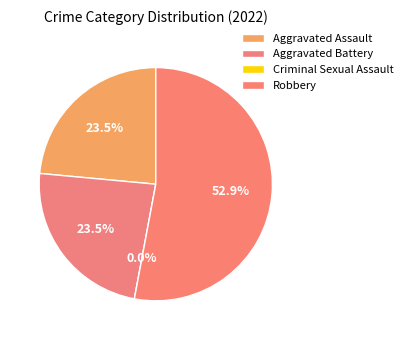

What is the change in value from Aggravated Battery to Criminal Sexual Assault?

-4